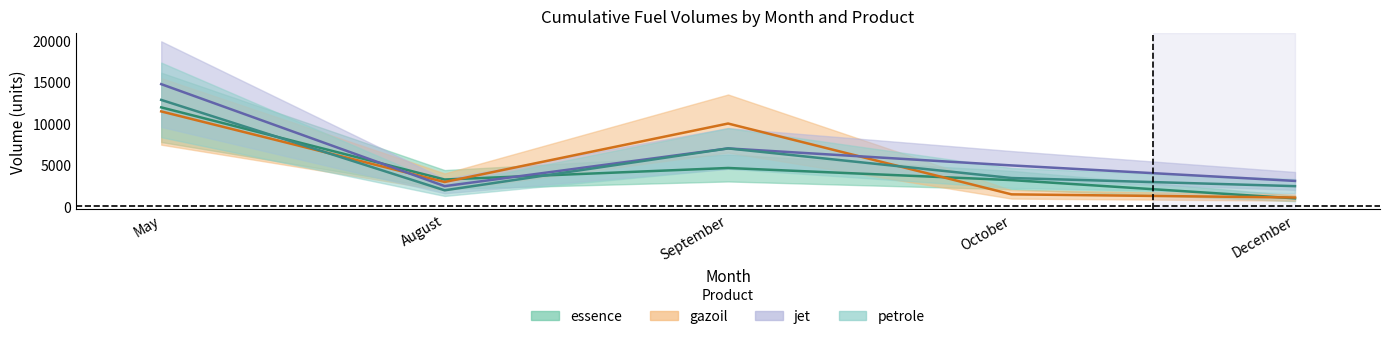

In jet, how many points are lower than both neighbors (excluding endpoints)?

1